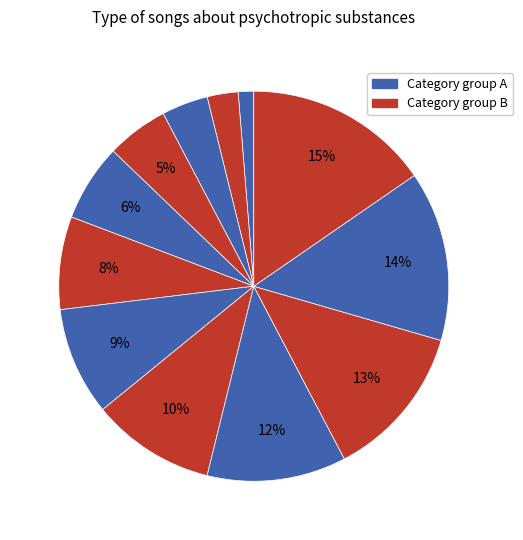

Count the number of slices in the pie.

12